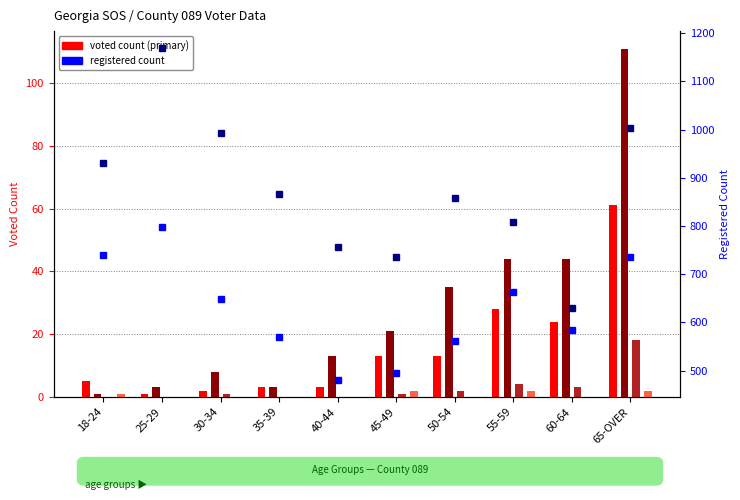

Does the chart contain any negative values?

No